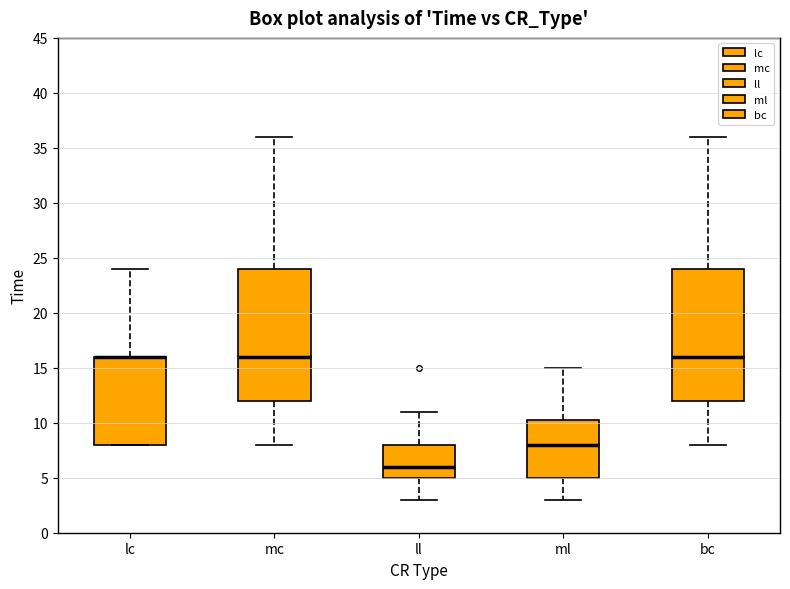

Where does the median line of the box for ml sit on the y-axis? The values are not printed on the chart, so give them approximately, as read against the axis.

8.0